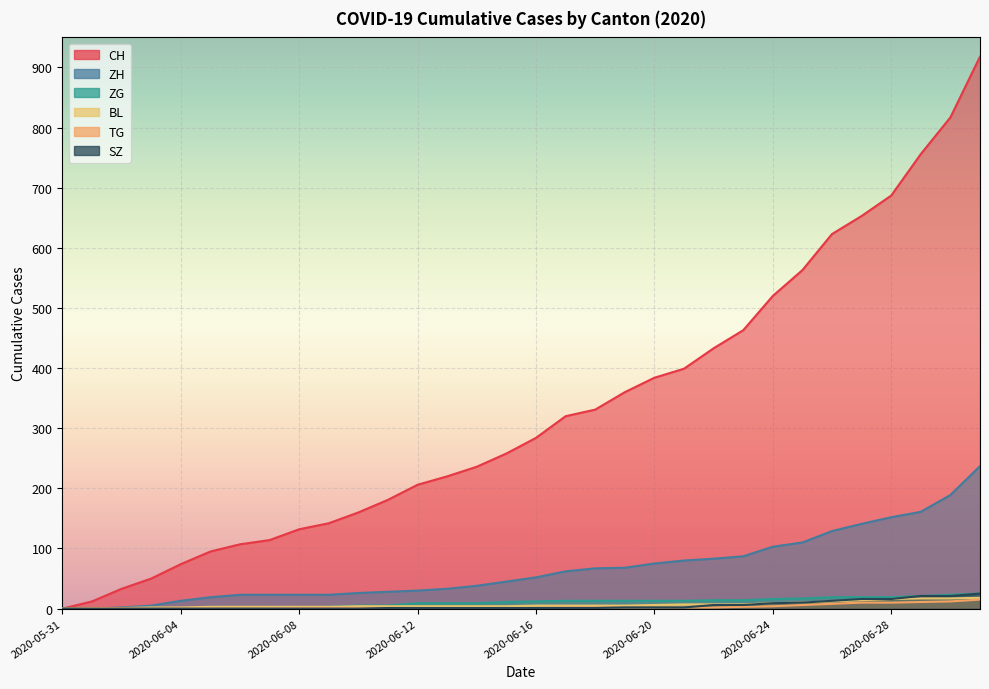

What is the difference between the ZG values at 2020-06-30 and 2020-05-31?

23